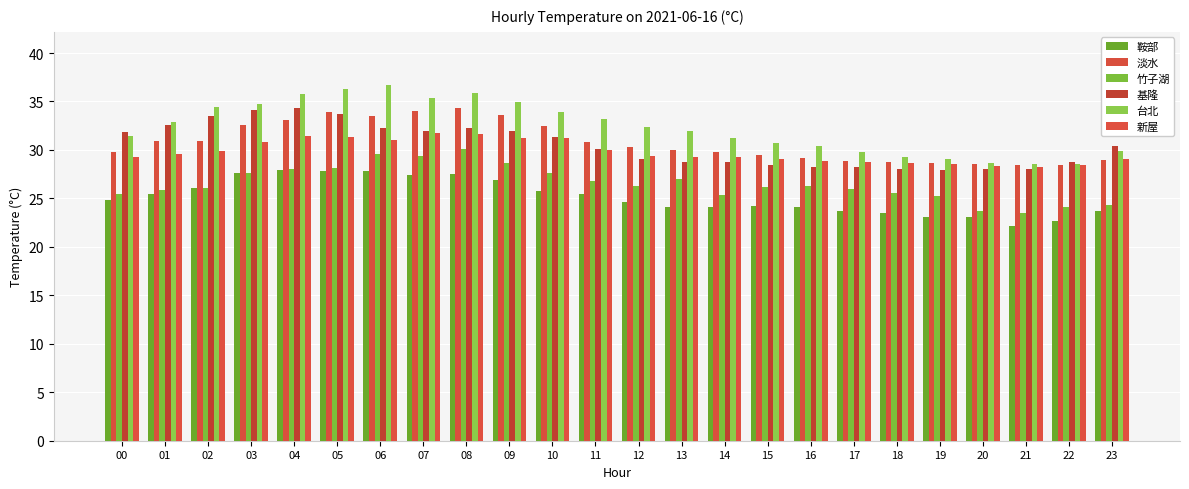

What is the minimum value for 鞍部?

22.1